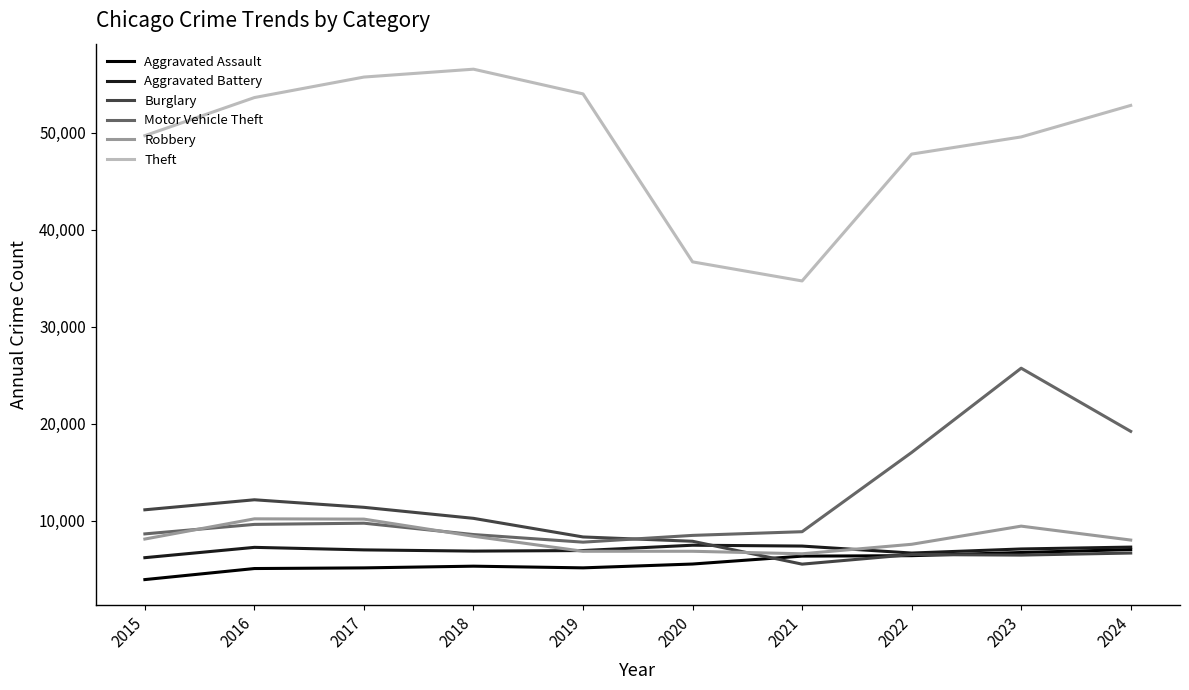

Is the value of Robbery at 2024 greater than the value of Theft at 2018?

No